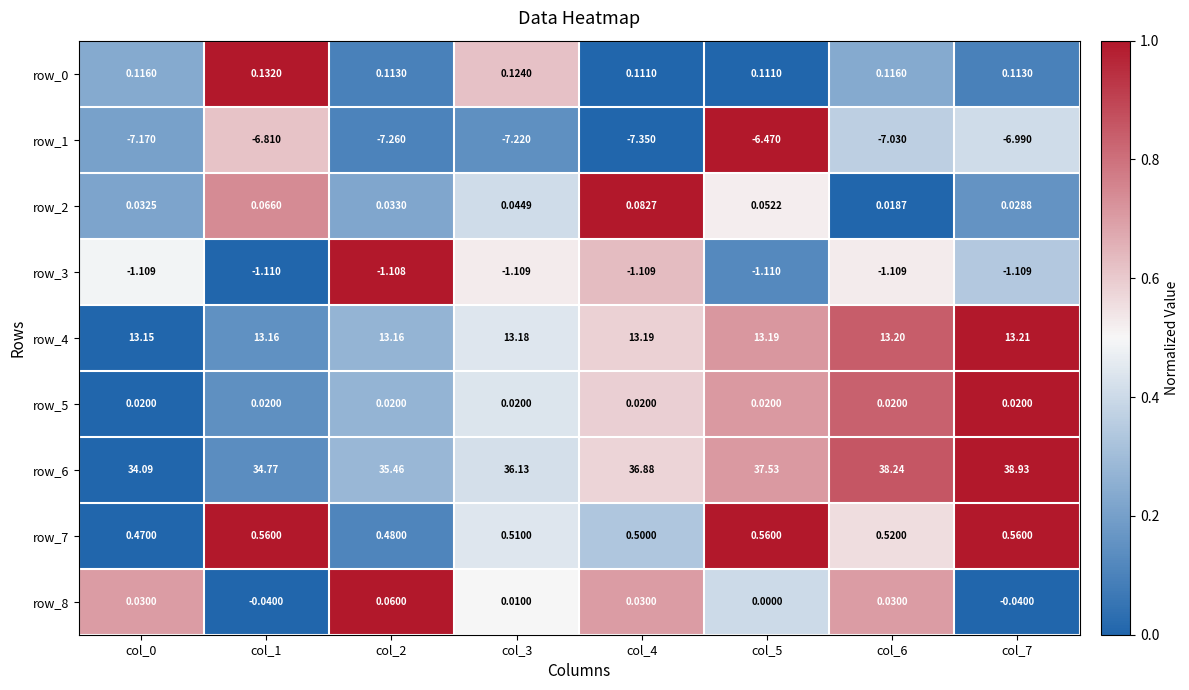

Which series has the largest total across all categories?

row_6